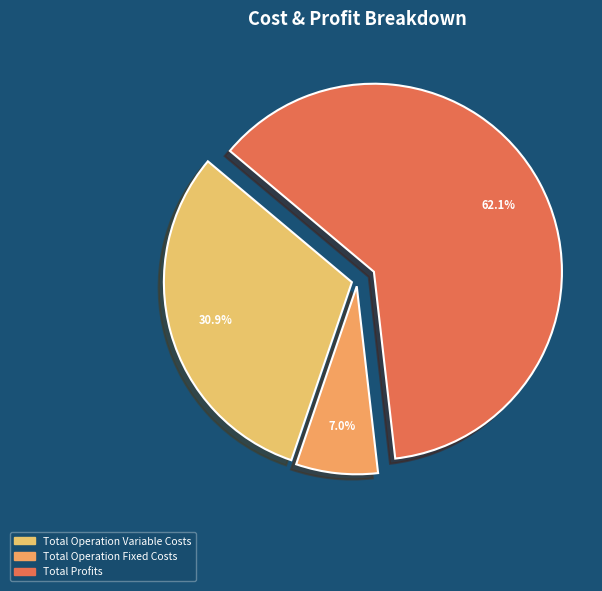

Count the number of slices in the pie.

3